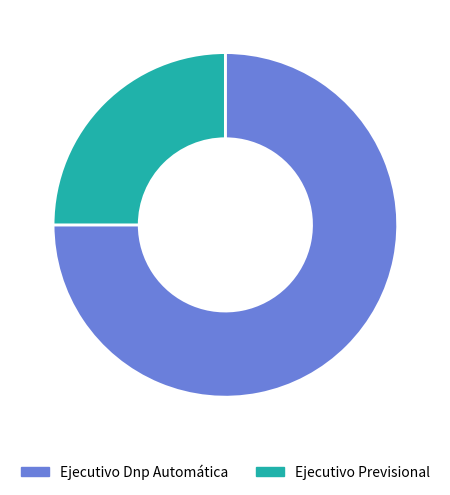

Is the sum of Ejecutivo Previsional and Ejecutivo Dnp Automática greater than half?

Yes